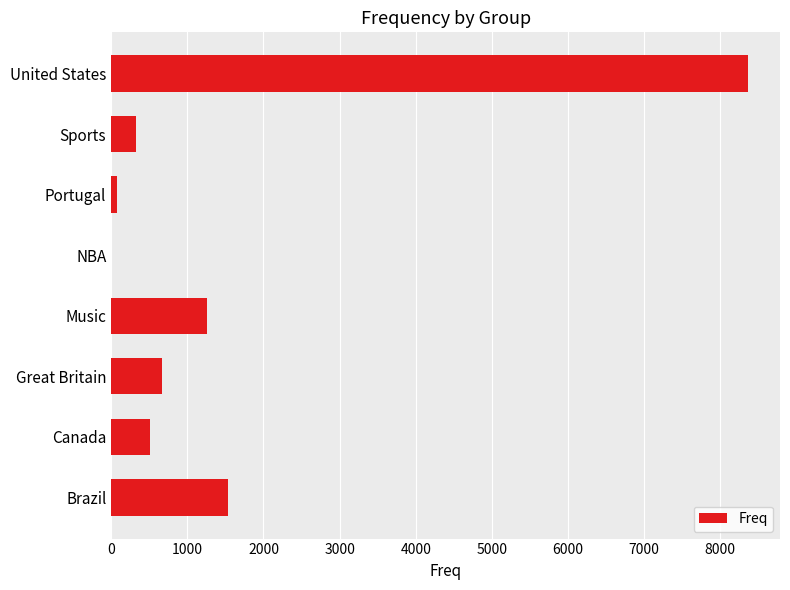

The value at Canada is 515. True or false?

True